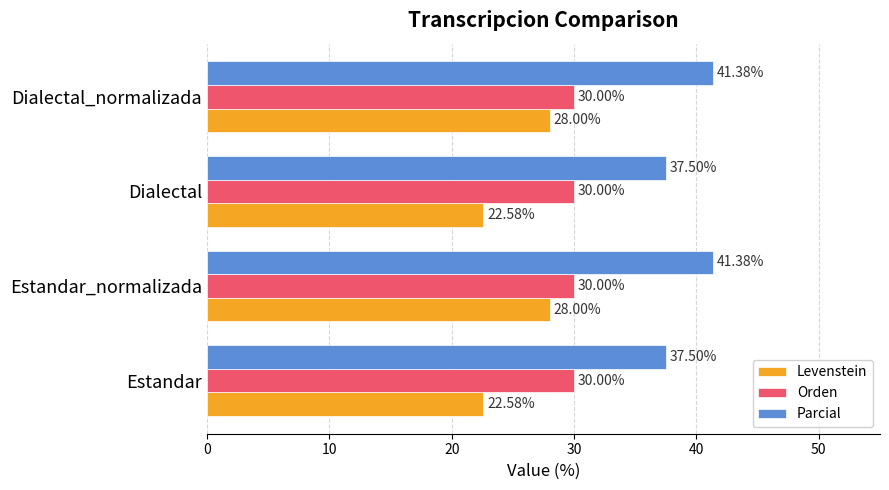

What is the difference between the maximum and minimum values in the Parcial series?

3.9